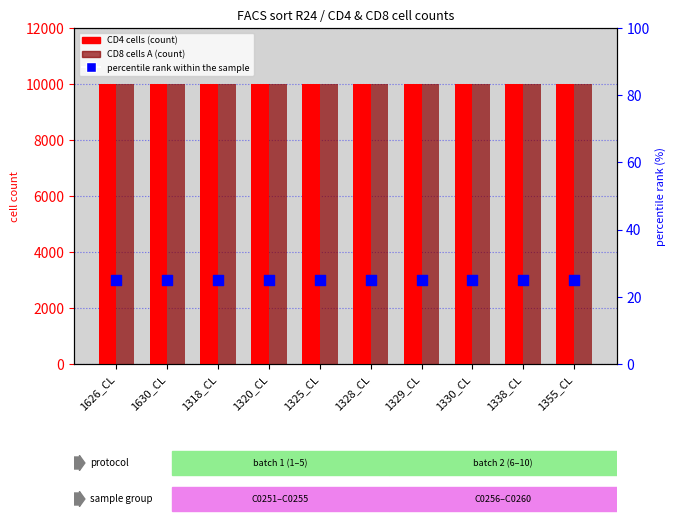

Which series has the largest Y range (max minus min)?

CD4 cells